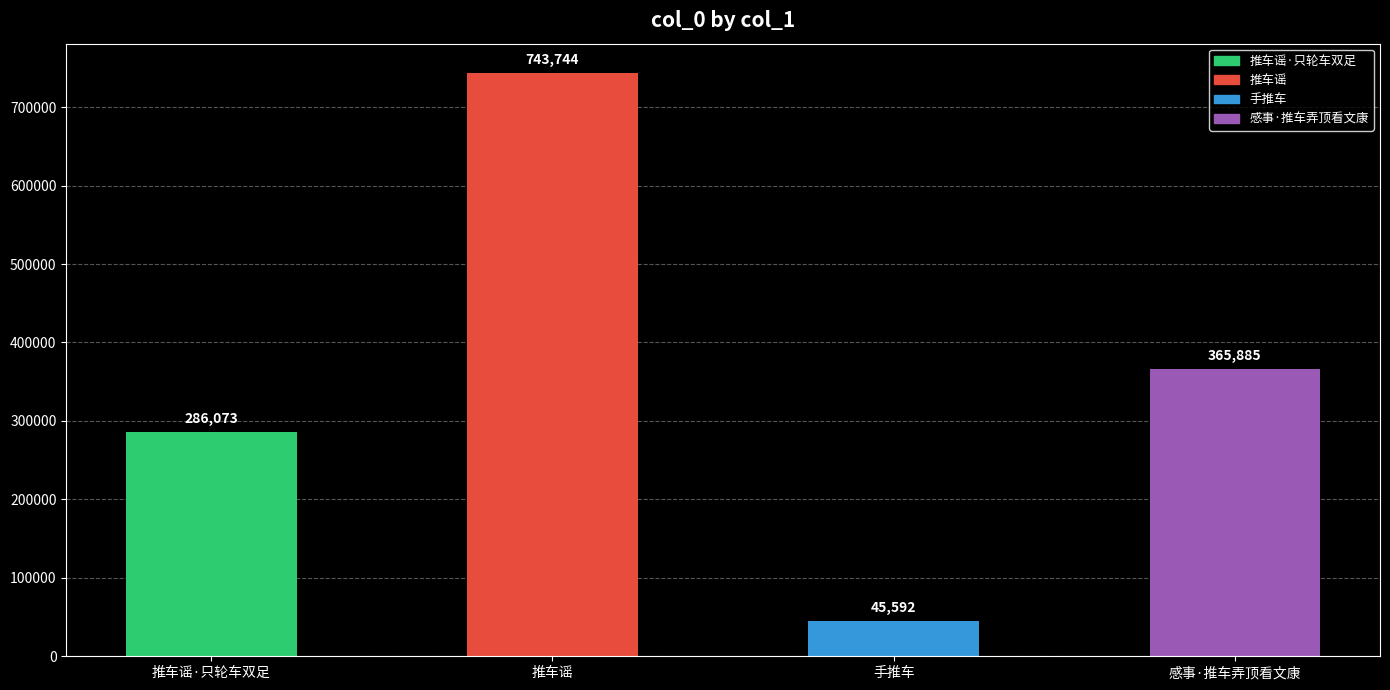

Reading left to right, list all the values displayed in this chart.

286073	743744	45592	365885